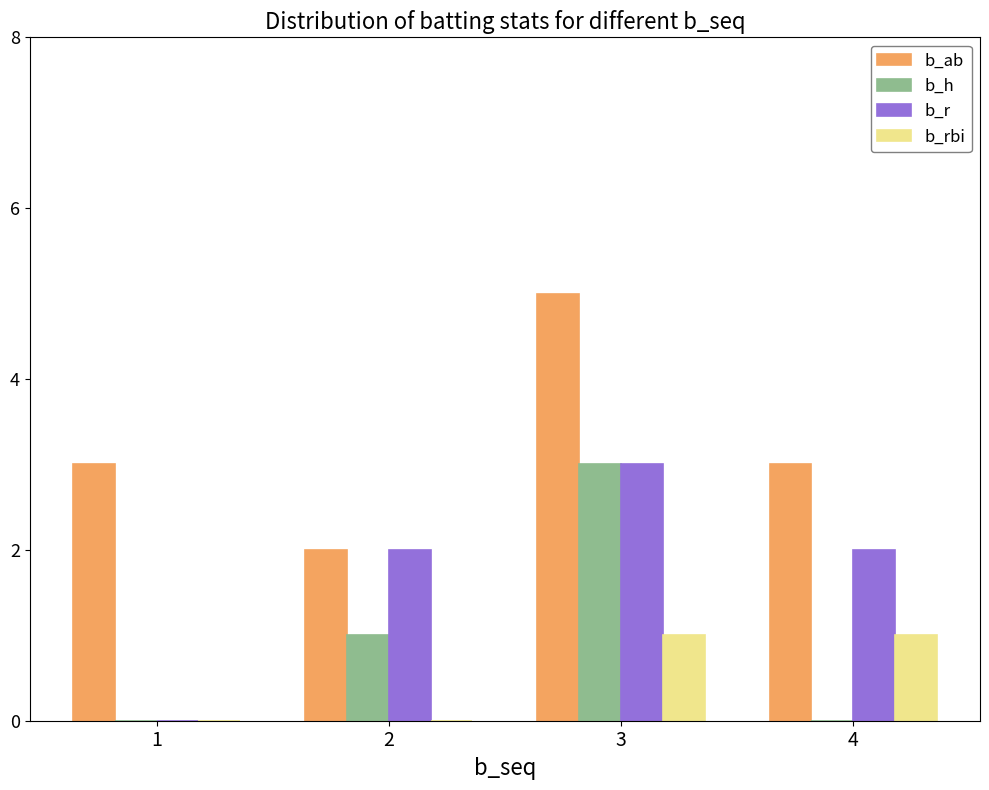

How many series are shown in this chart?

4